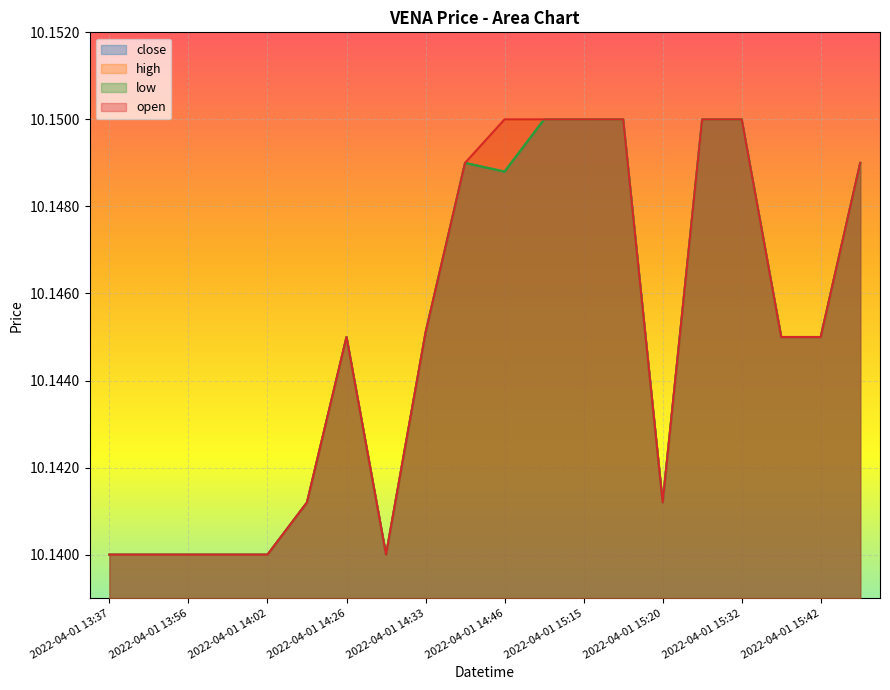

The value of low at 2022-04-01 13:56 is 14.8. True or false?

False